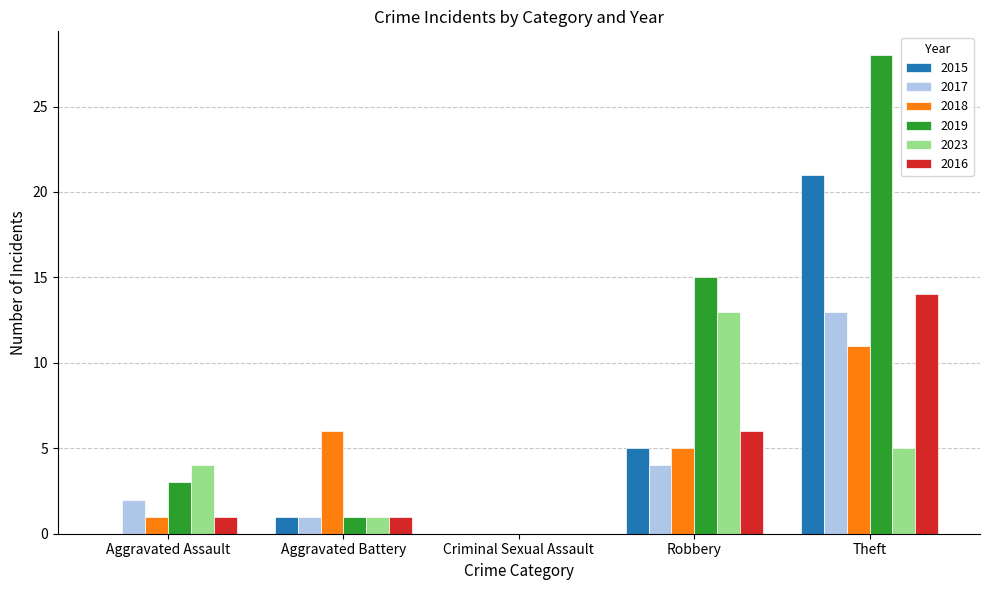

Which series has the largest total across all categories?

2019